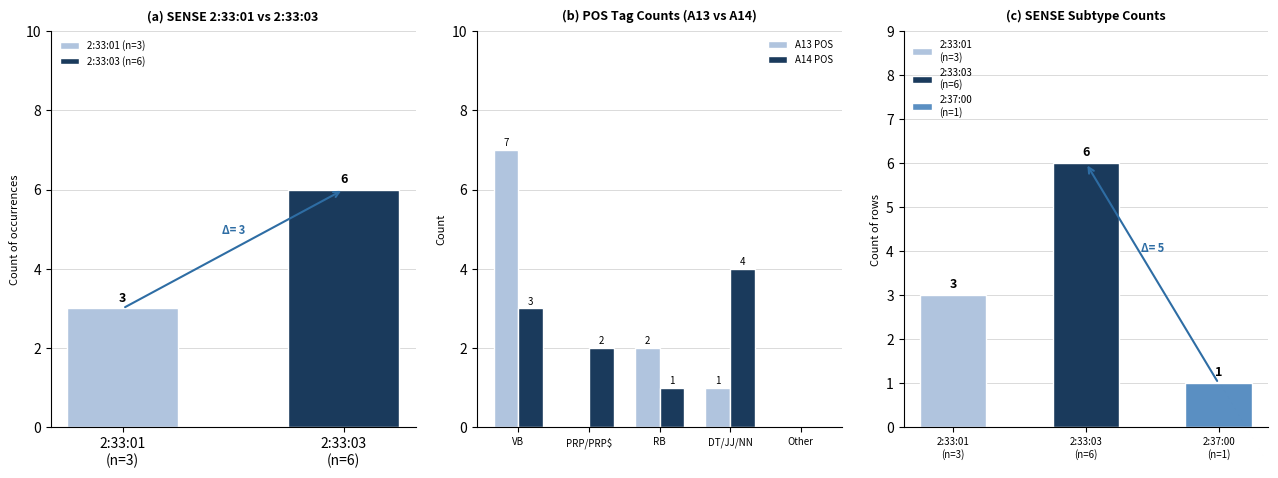

What is the label of the 4th bar from the left?

DT/JJ/NN